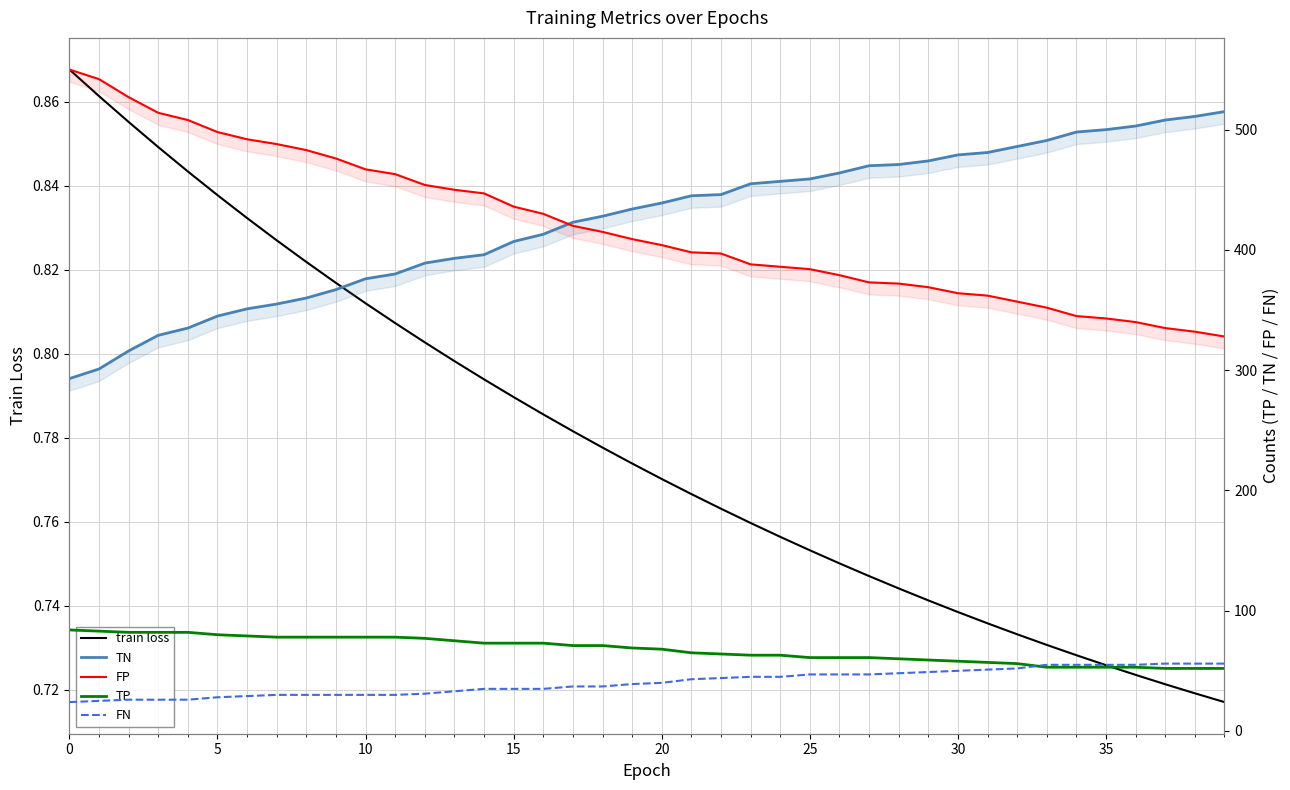

Which series has the largest total across all categories?

TN